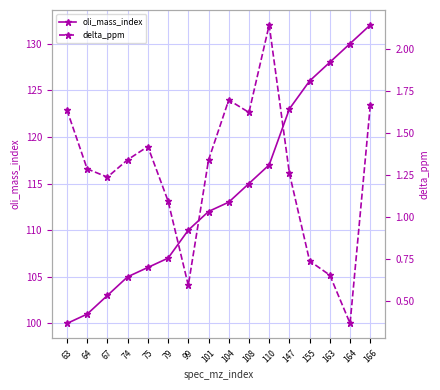

Reading right to left, list all the values displayed in this chart.

oli_mass_index: 166=132.0	164=130.0	163=128.0	155=126.0	147=123.0	110=117.0	108=115.0	104=113.0	101=112.0	99=110.0	79=107.0	75=106.0	74=105.0	67=103.0	64=101.0	63=100.0
delta_ppm: 166=1.7	164=0.4	163=0.7	155=0.7	147=1.3	110=2.1	108=1.6	104=1.7	101=1.3	99=0.6	79=1.1	75=1.4	74=1.3	67=1.2	64=1.3	63=1.6